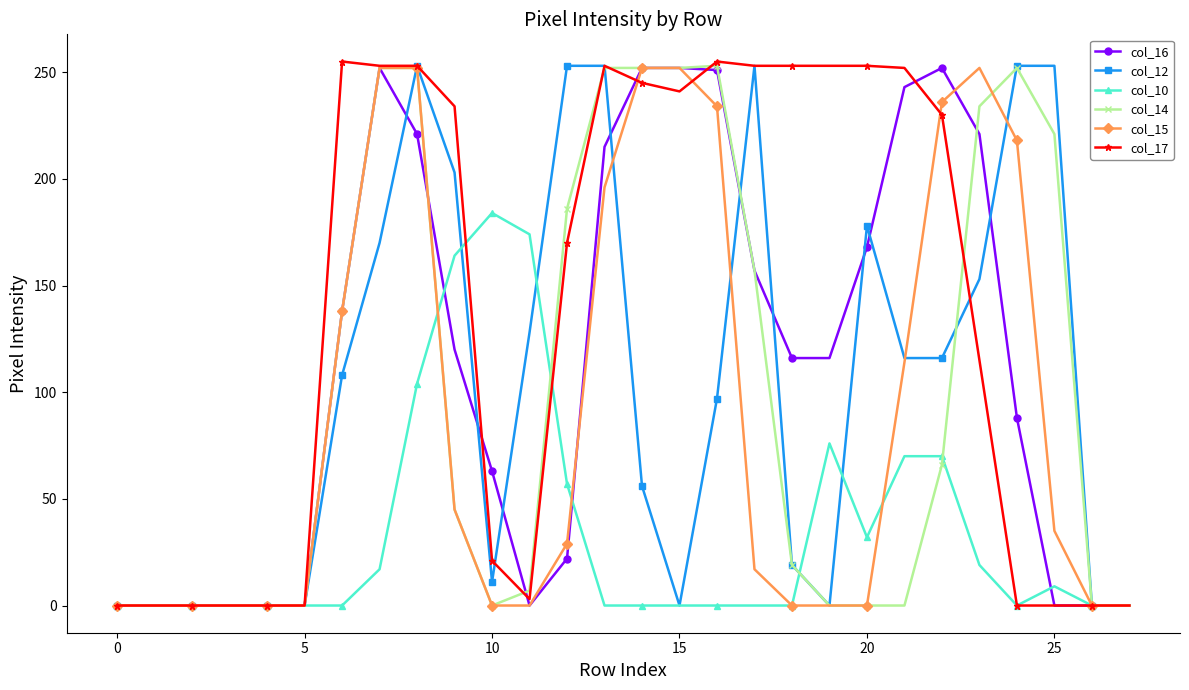

What is the value of the col_14 point at the 18th from the left?

157